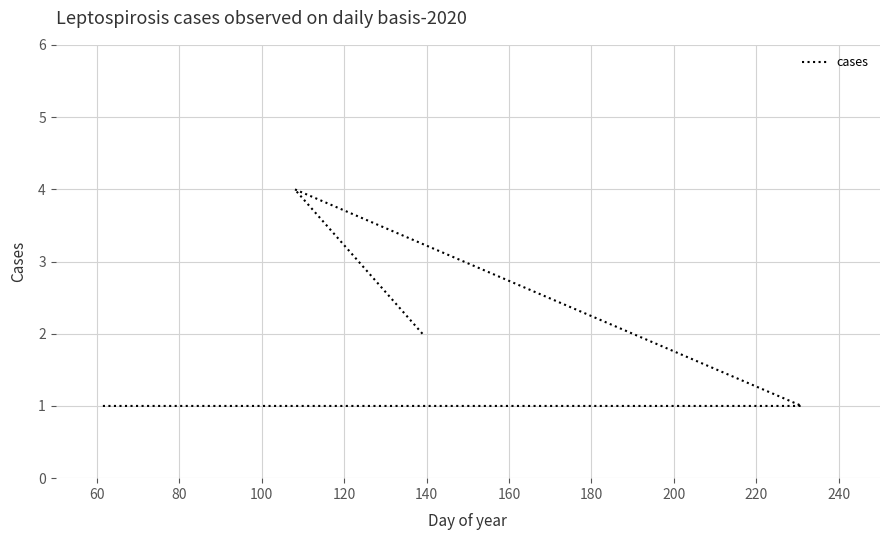

Is it true that the value at 100 is 1?

False